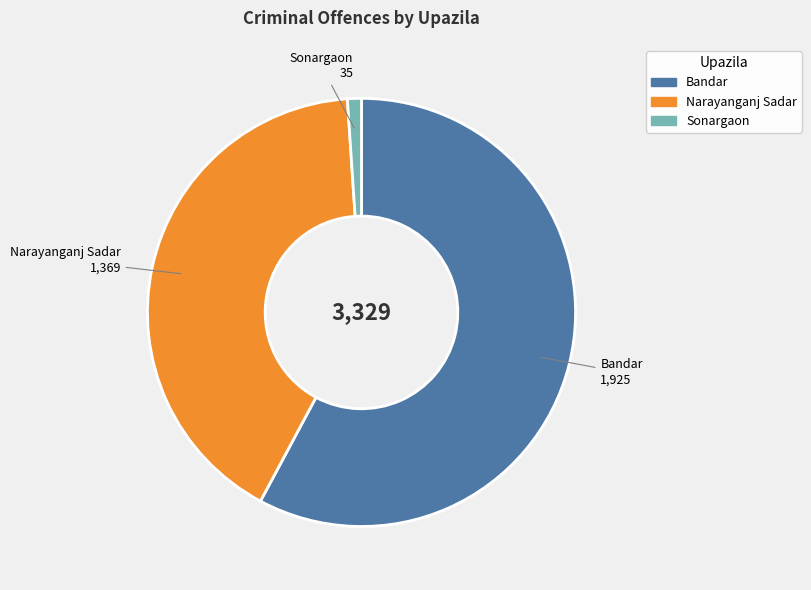

What is the largest slice in the pie chart?

Bandar